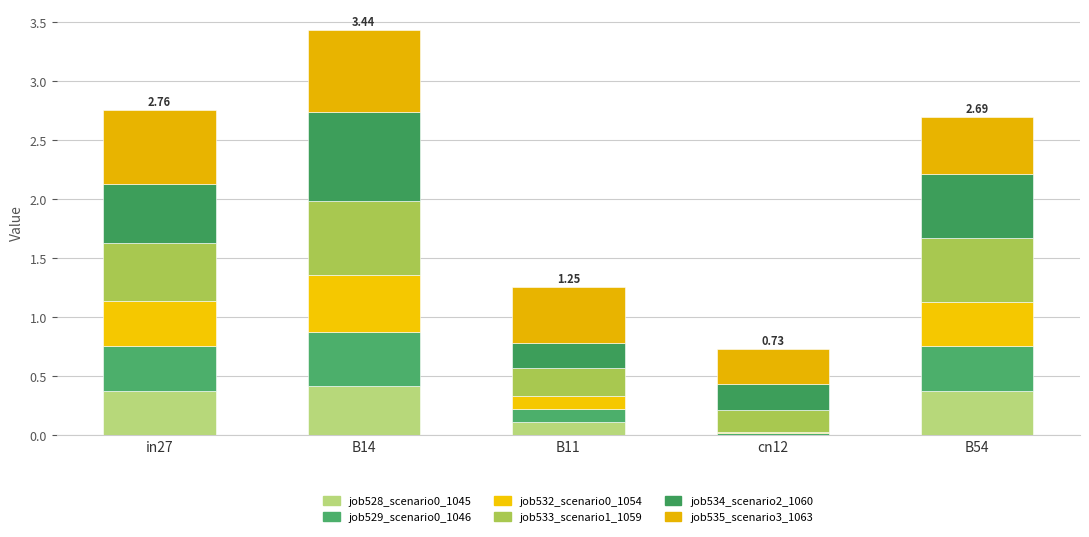

What is the average value of the job535_scenario3_1063 series?

0.5